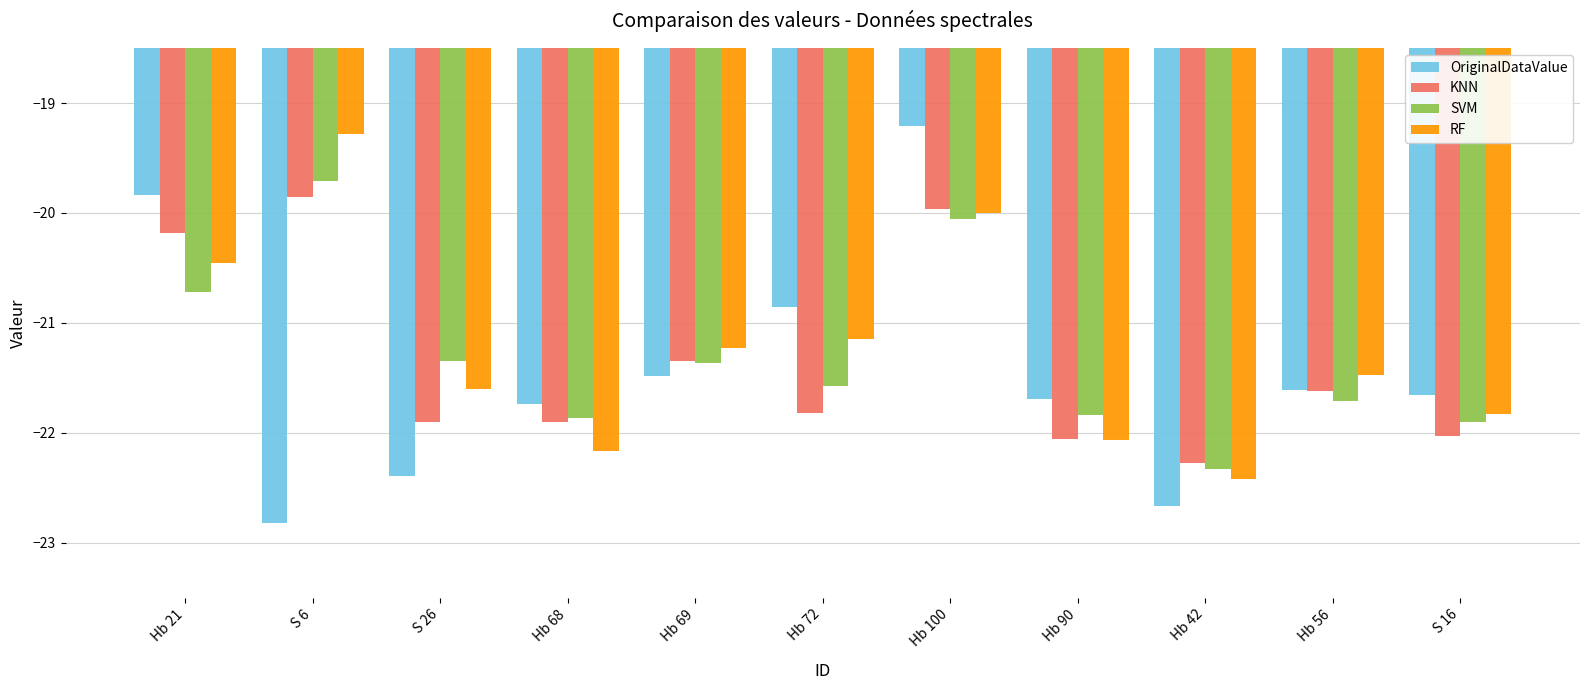

What are all the series names shown in the legend?

OriginalDataValue, KNN, SVM, RF